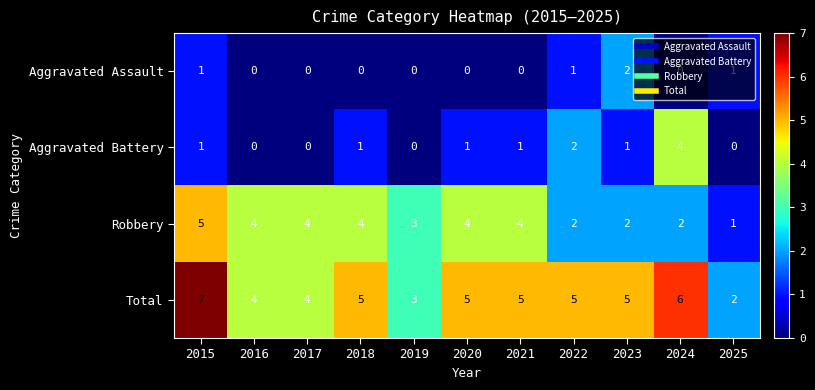

How many distinct data groups are displayed?

4